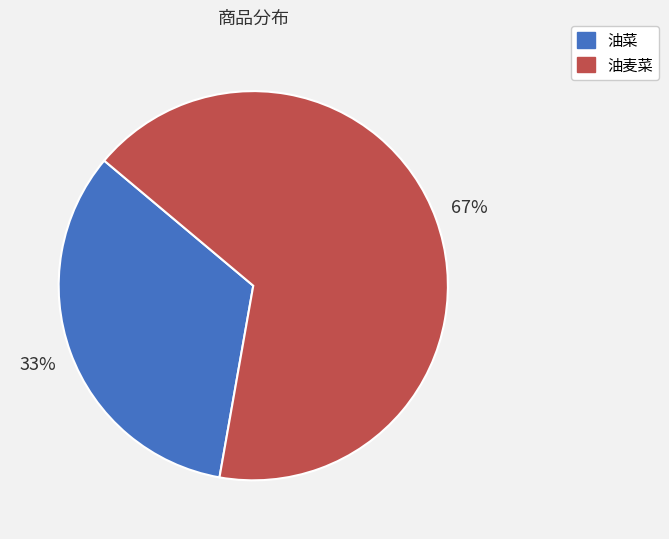

Approximately how many times larger is the value at 油菜 compared to 油麦菜?

0.5